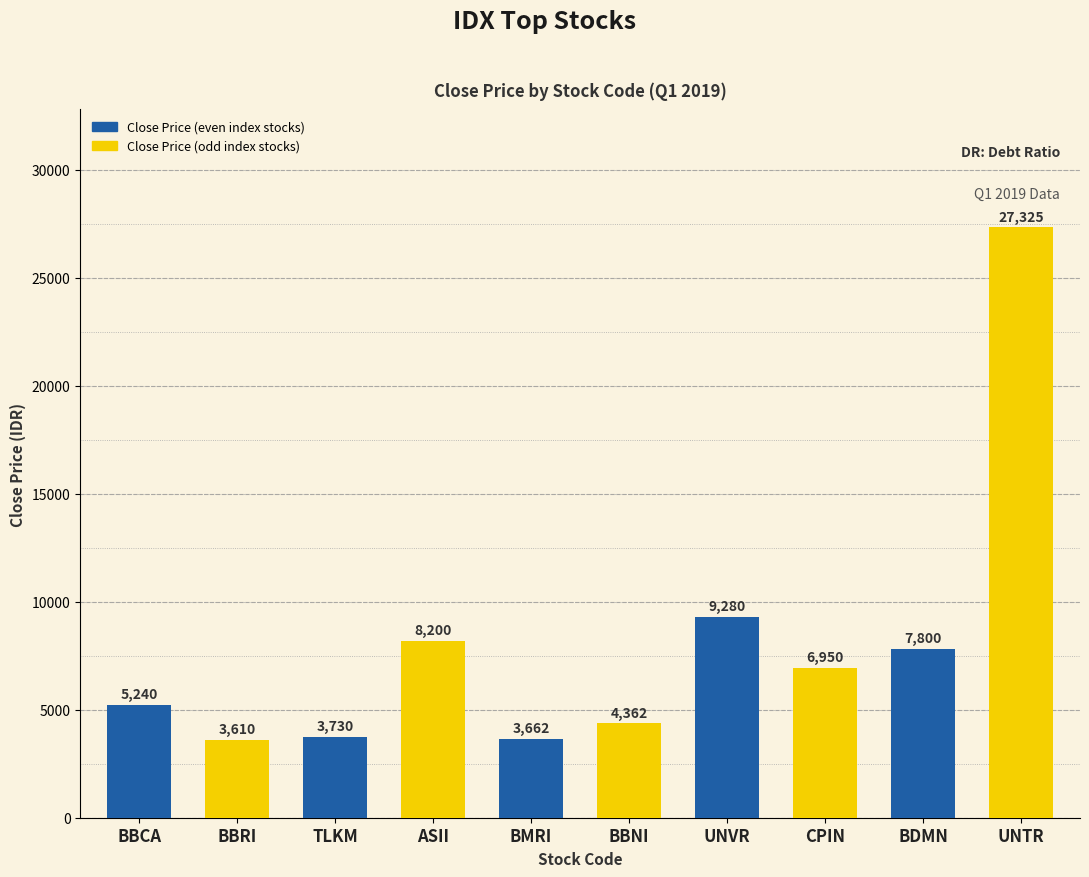

At which label is the value closest to 15467?

UNVR